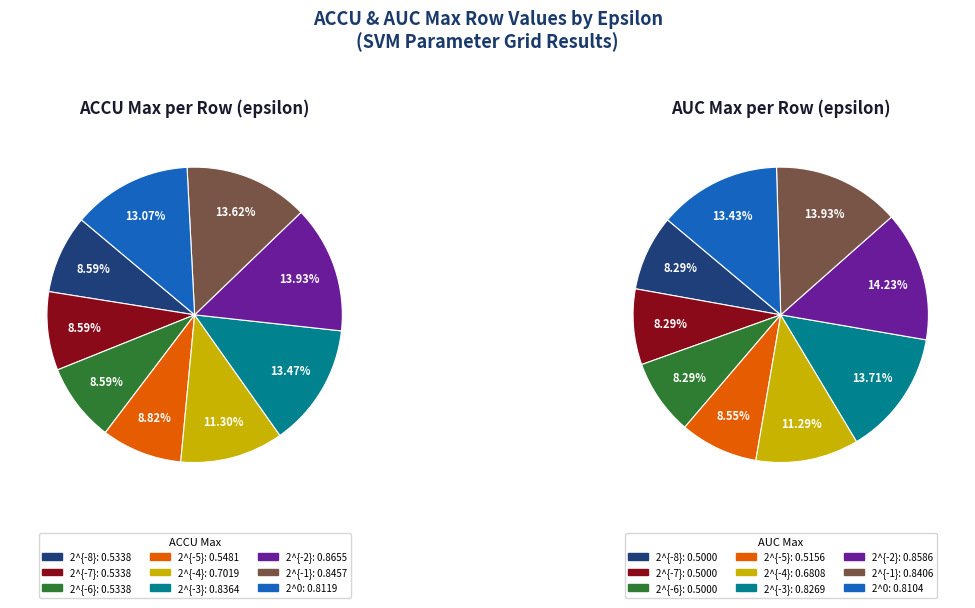

The 2^{-2} slice represents 3% of the pie. True or false?

False